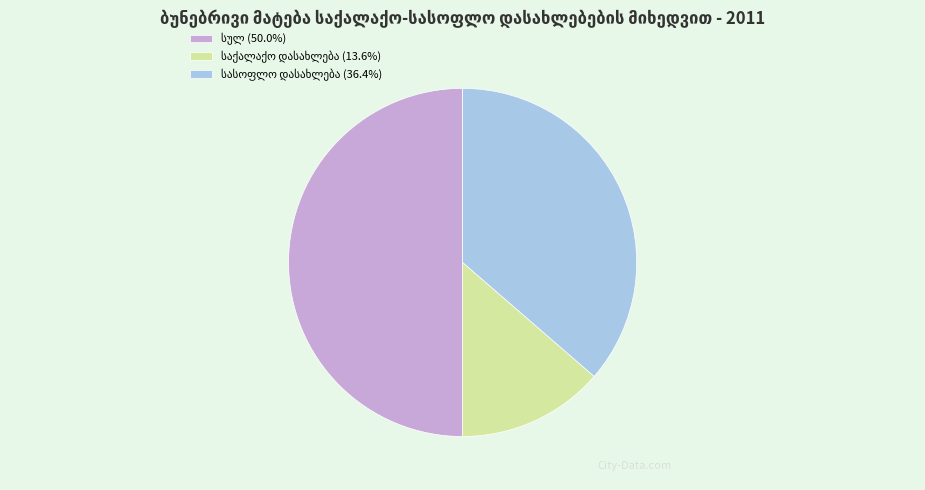

Do სულ and სასოფლო დასახლება together represent more than half of the pie?

Yes